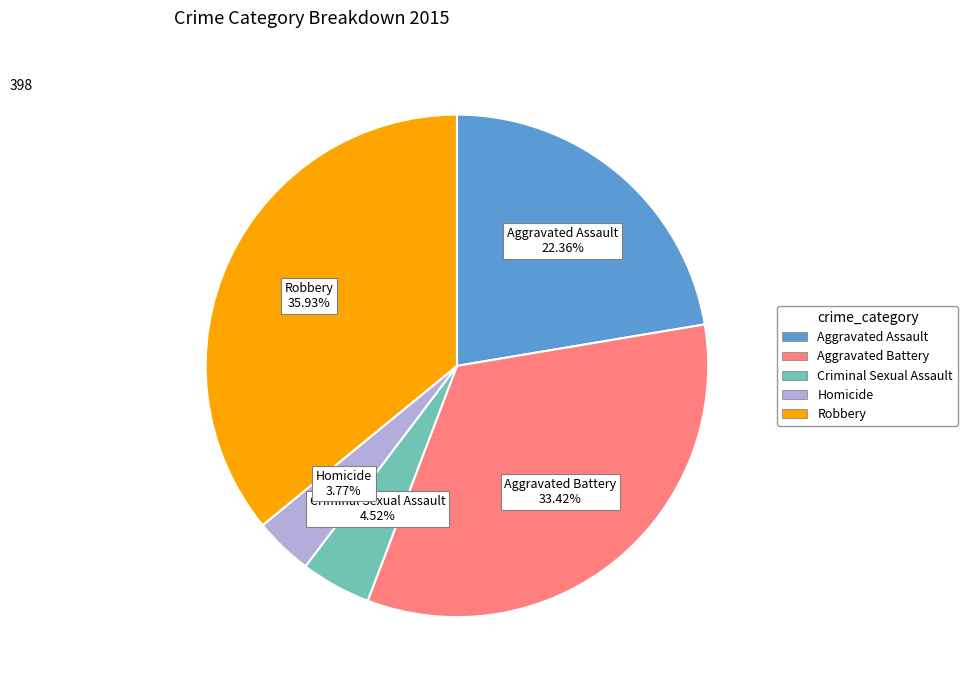

To the nearest percent, what portion does Robbery represent?

36%